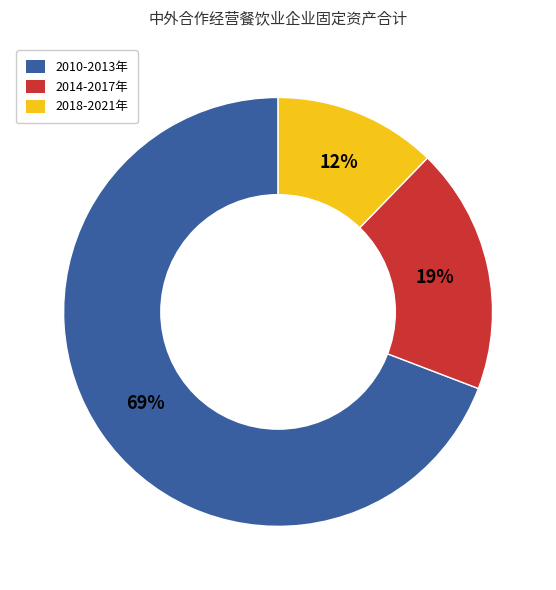

How many segments does this pie chart have?

3